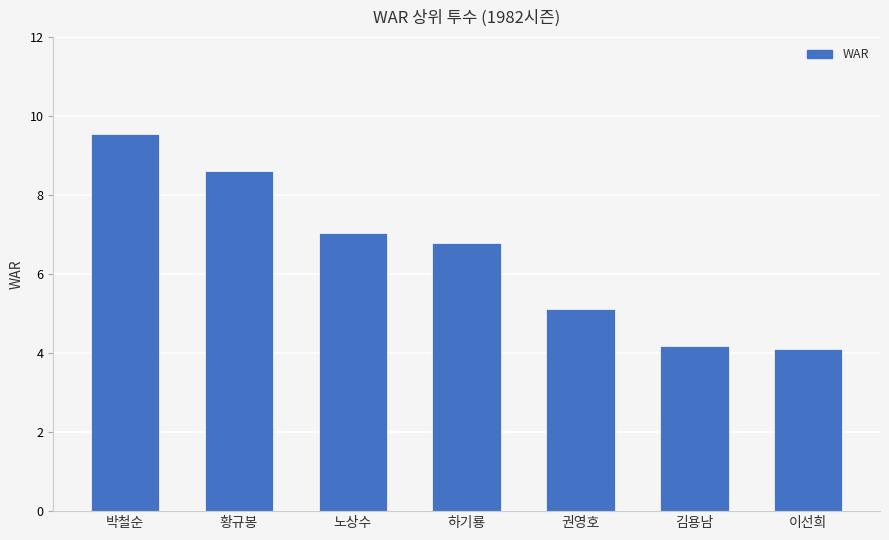

What is the approximate value at 김용남?

4.2